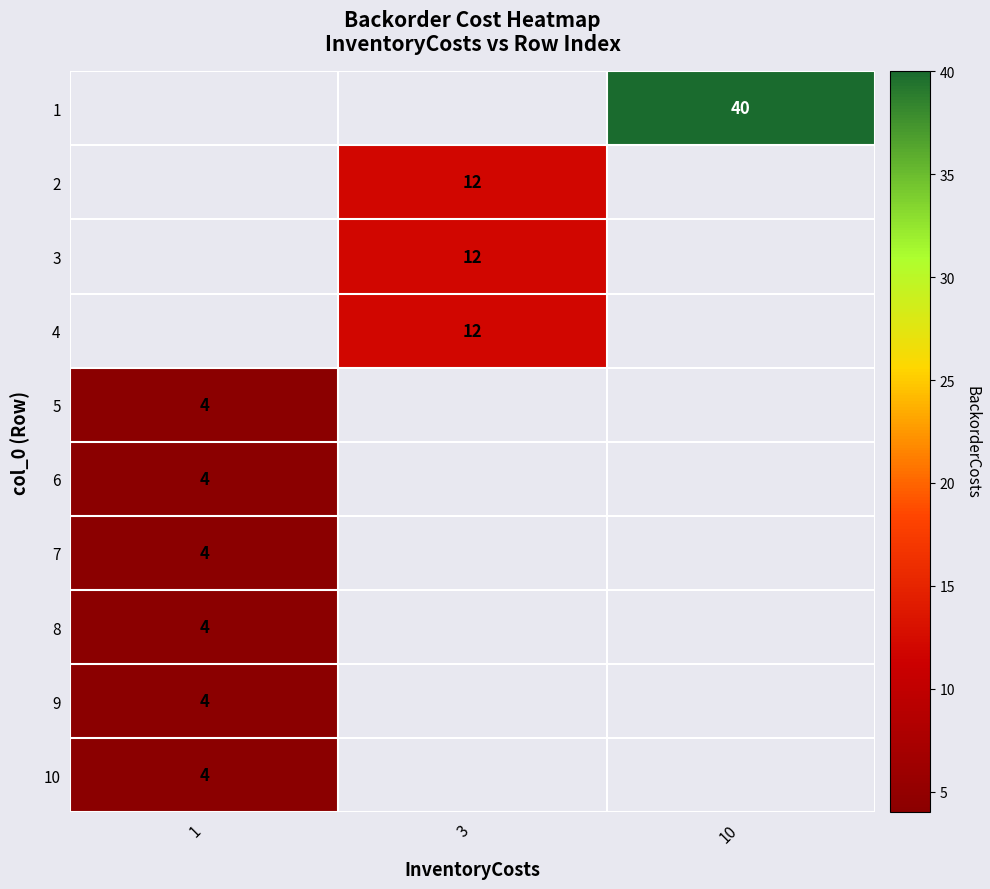

Which category has the lowest value across all series?

1